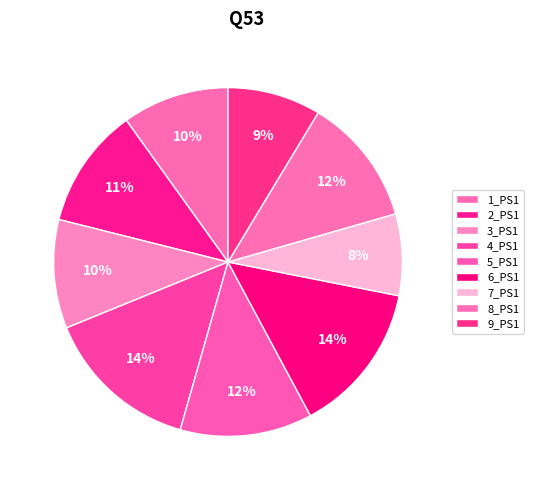

What is the largest slice in the pie chart?

4_PS1